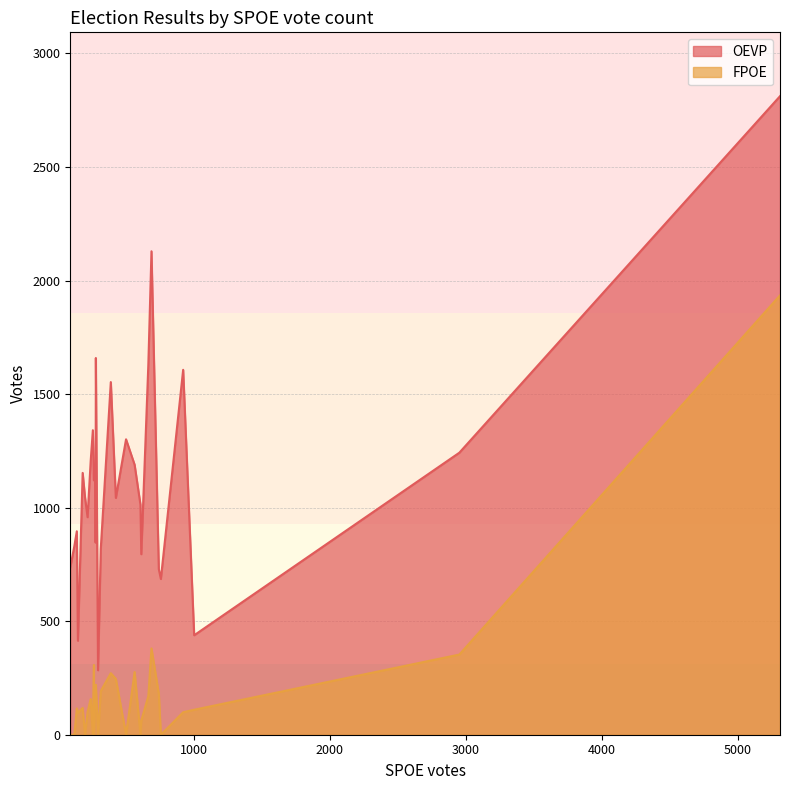

Is the value of OEVP at 315 greater than the value of FPOE at 757?

Yes